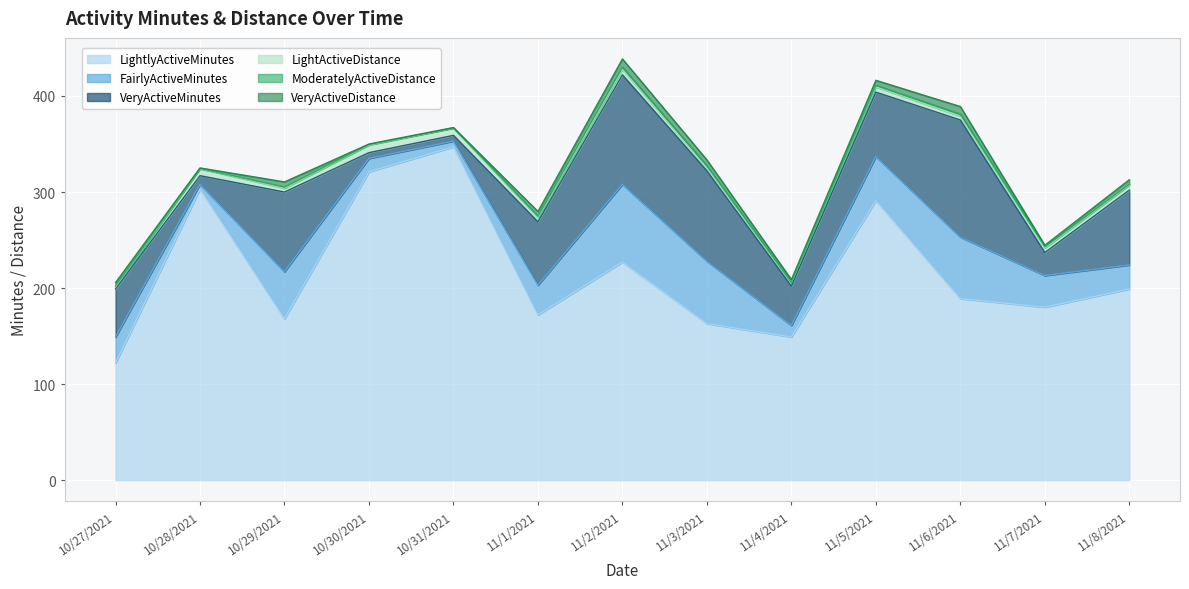

What is the total value across all series at 10/29/2021?

310.5